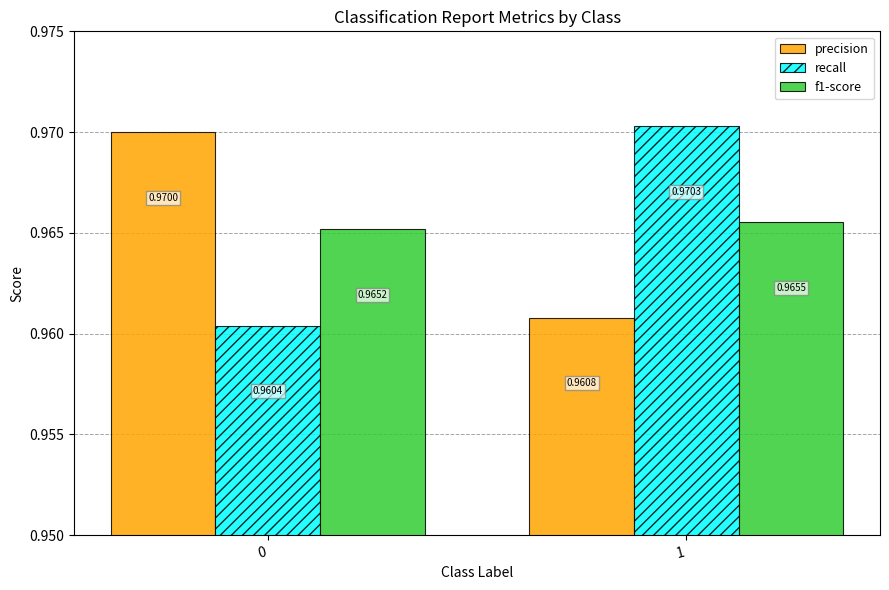

Is the value of f1-score at 0 greater than the value of recall at 1?

No